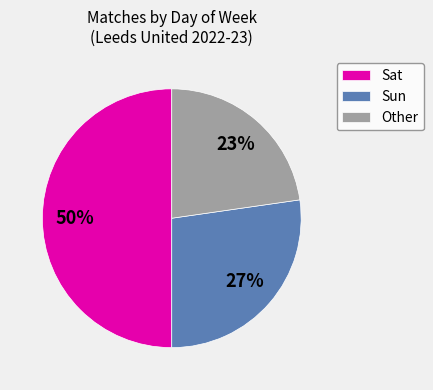

Do Other and Sat together represent more than half of the pie?

Yes